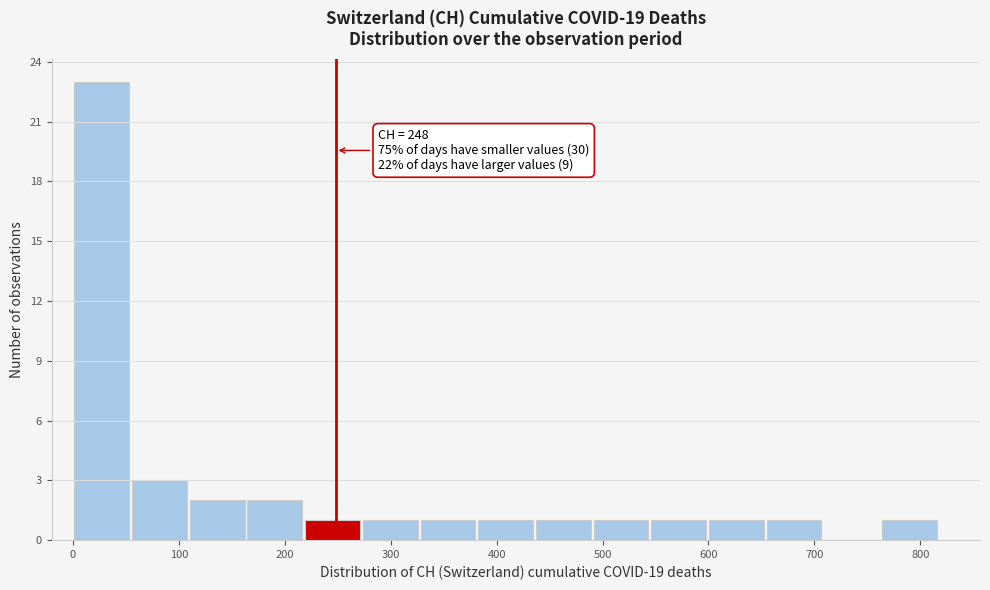

Over which range of the x-axis is the bar tallest?

0 to 50